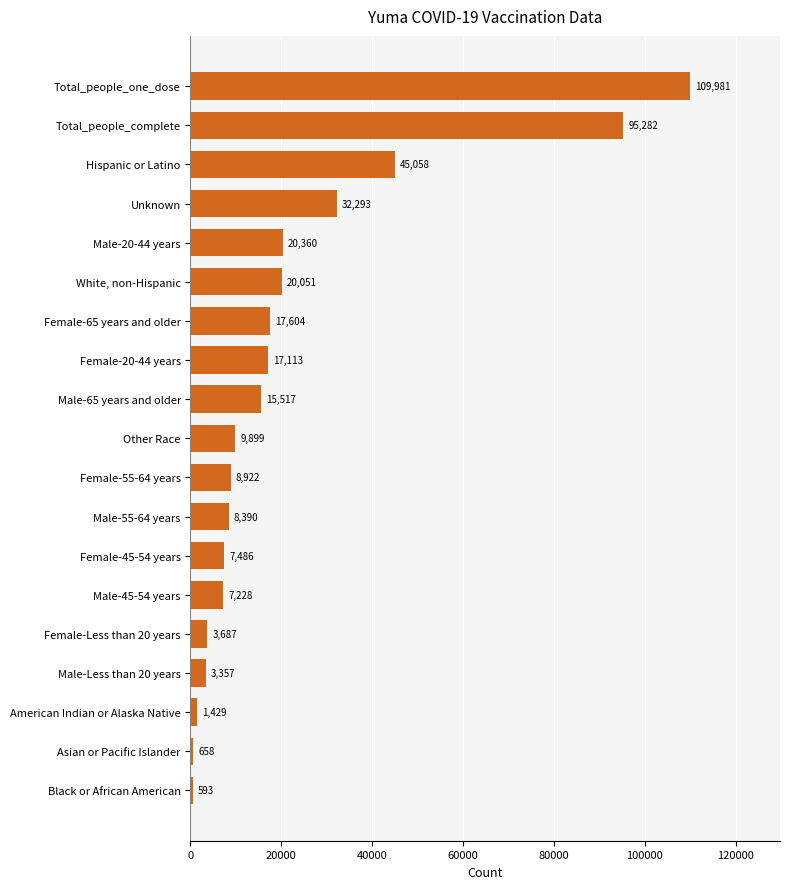

The value at White, non-Hispanic is 34776. True or false?

False